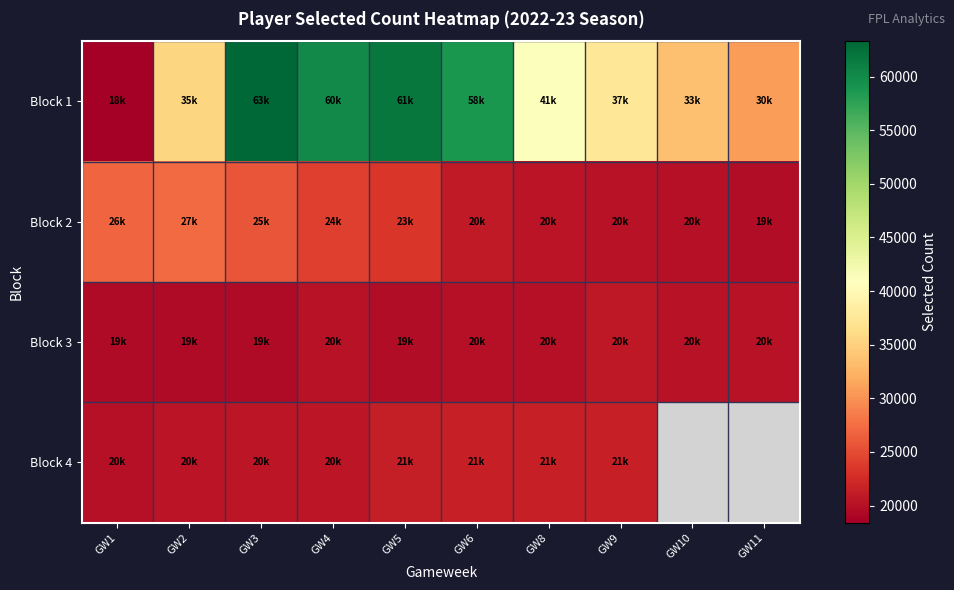

What is the average value of the Block 2 series?

22876.8